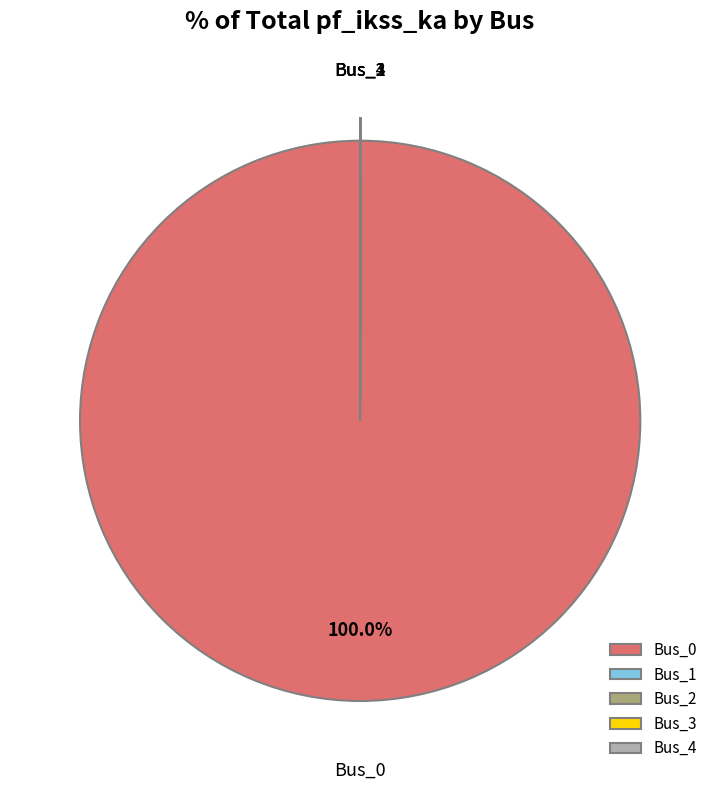

Does Bus_0 represent more than half of the total?

Yes